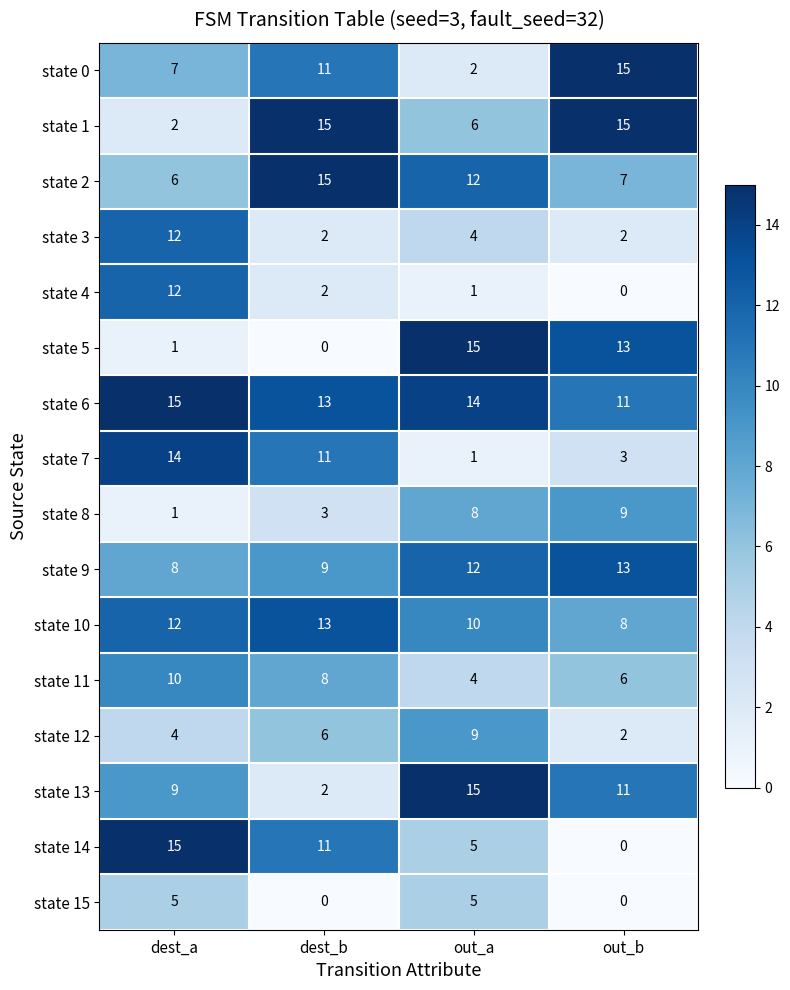

At how many categories does at least one series exceed 5?

4